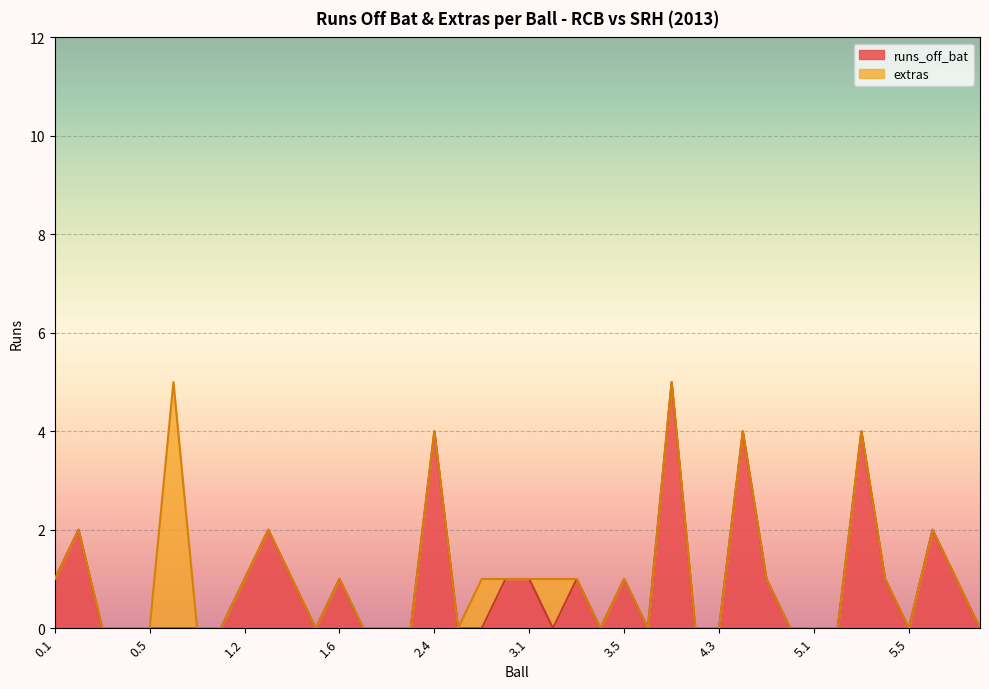

How many interior local valleys (lower than both neighbors) does the data have?

5